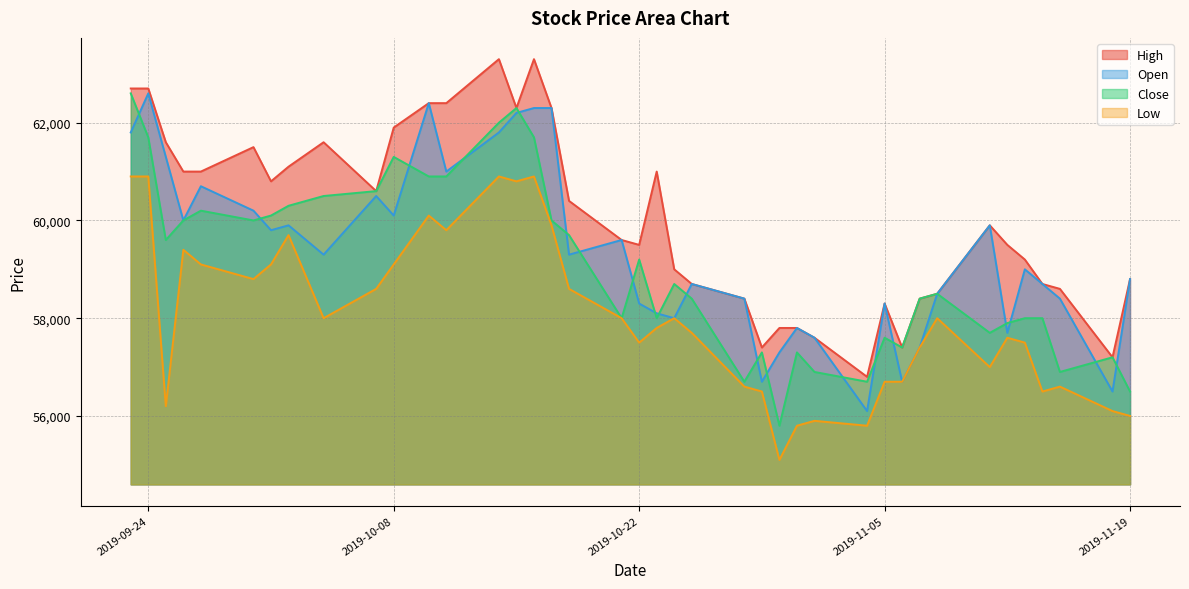

Reading left to right, extract all data points from this chart.

High: 62700	62700	61600	61000	61000	61500	60800	61100	61600	60600	61900	62400	62400	63300	62300	63300	62300	60400	59600	59500	61000	59000	58700	58400	57400	57800	57800	57600	56800	58300	57400	58400	58500	59900	59500	59200	58700	58600	57200	58800
Open: 61800	62600	61300	60000	60700	60200	59800	59900	59300	60500	60100	62400	61000	61800	62200	62300	62300	59300	59600	58300	58100	58000	58700	58400	56700	57300	57800	57600	56100	58300	56700	57400	58500	59900	57700	59000	58700	58400	56500	58800
Close: 62600	61700	59600	60000	60200	60000	60100	60300	60500	60600	61300	60900	60900	62000	62300	61700	60000	59700	58000	59200	58000	58700	58400	56700	57300	55800	57300	56900	56700	57600	57400	58400	58500	57700	57900	58000	58000	56900	57200	56500
Low: 60900	60900	56200	59400	59100	58800	59100	59700	58000	58600	59100	60100	59800	60900	60800	60900	59900	58600	58000	57500	57800	58000	57700	56600	56500	55100	55800	55900	55800	56700	56700	57400	58000	57000	57600	57500	56500	56600	56100	56000